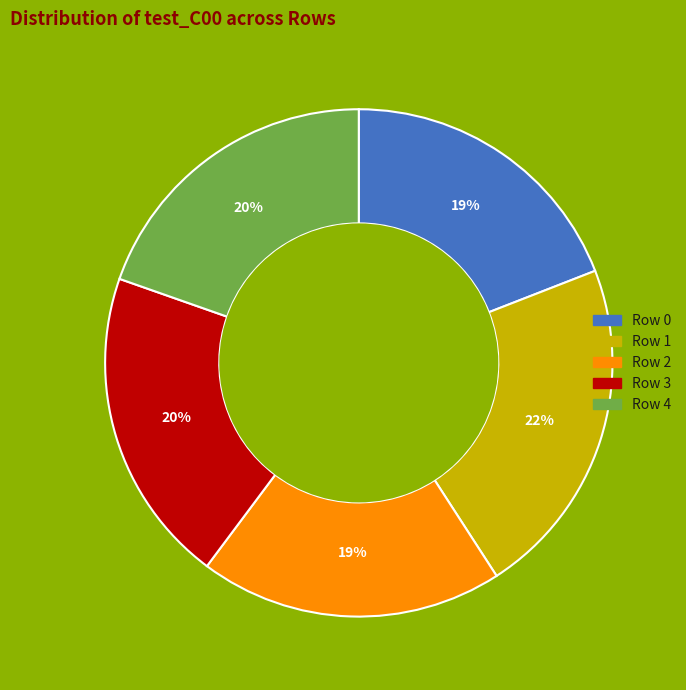

Do Row 2 and Row 3 together represent more than half of the pie?

No